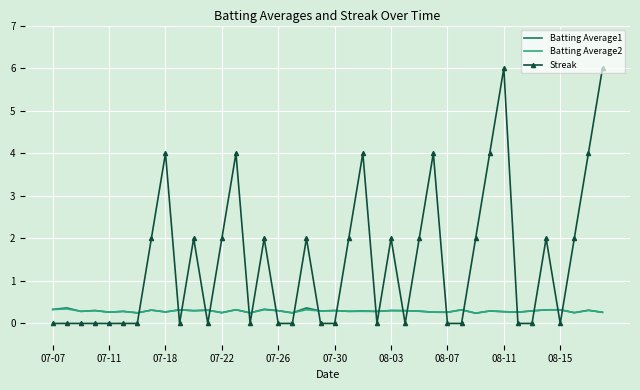

Which series ends up on top after the final intersection of Batting Average2 and Streak?

Streak